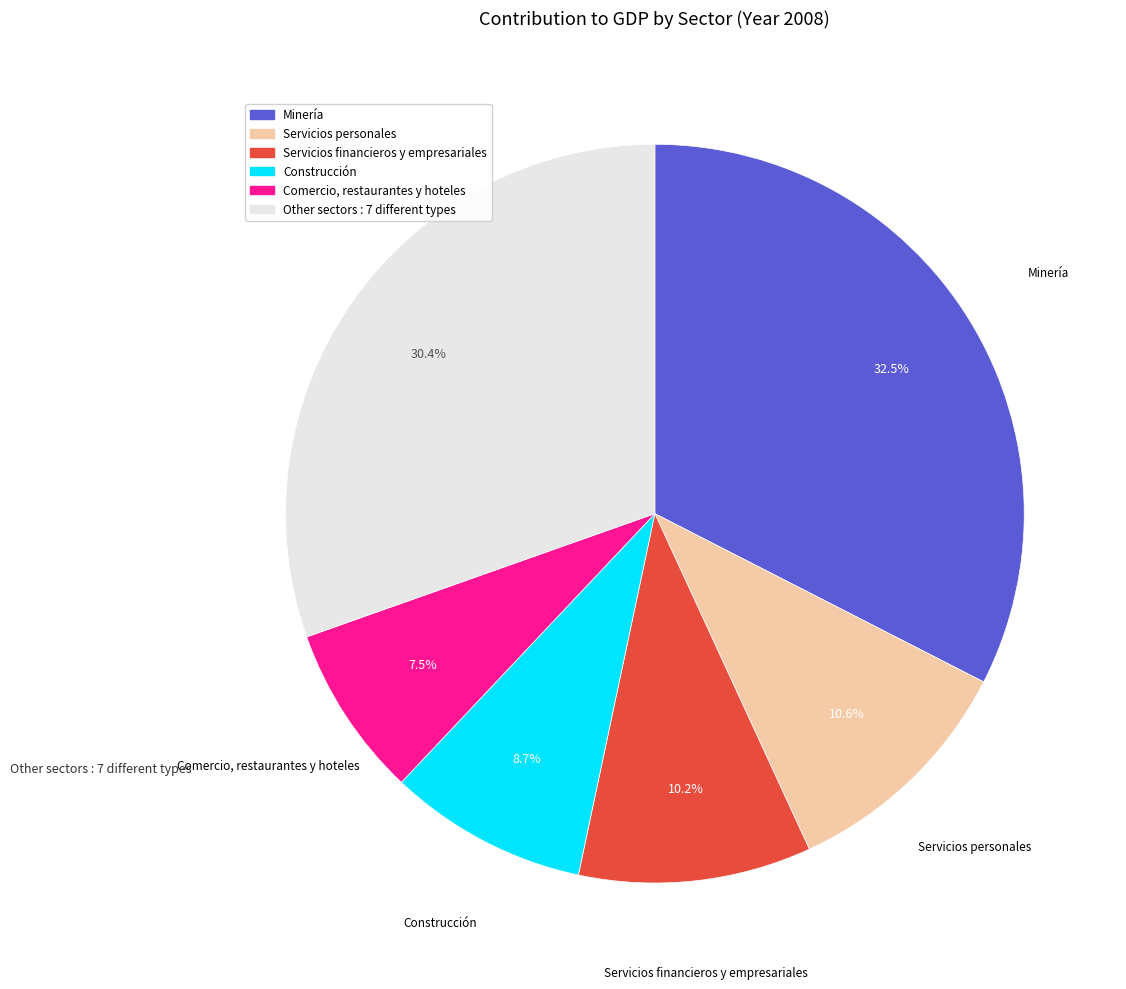

Is there a majority slice in this chart?

No